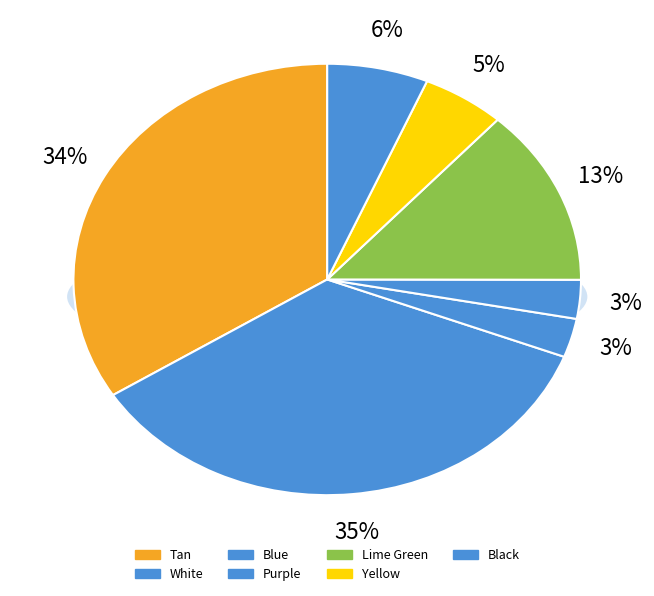

Is there any slice that represents more than half of the pie?

No